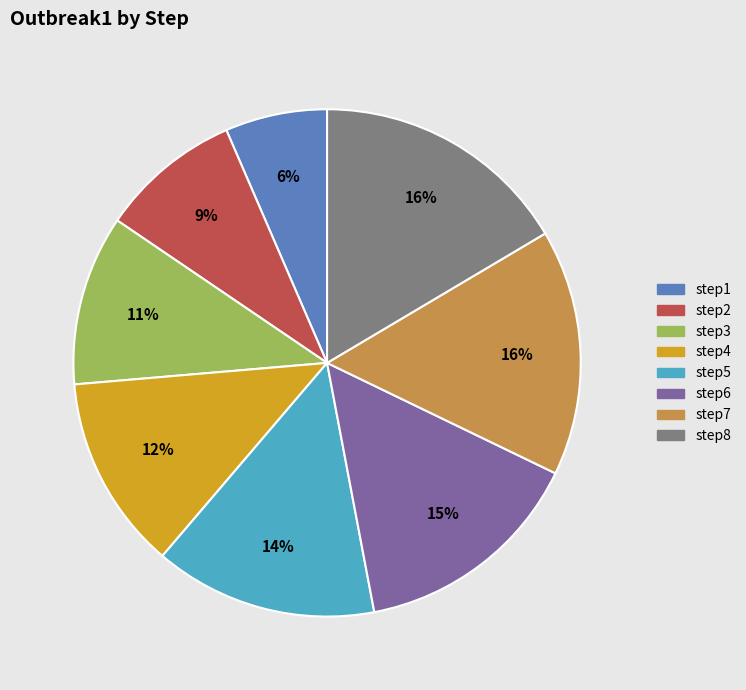

Count the number of slices in the pie.

8